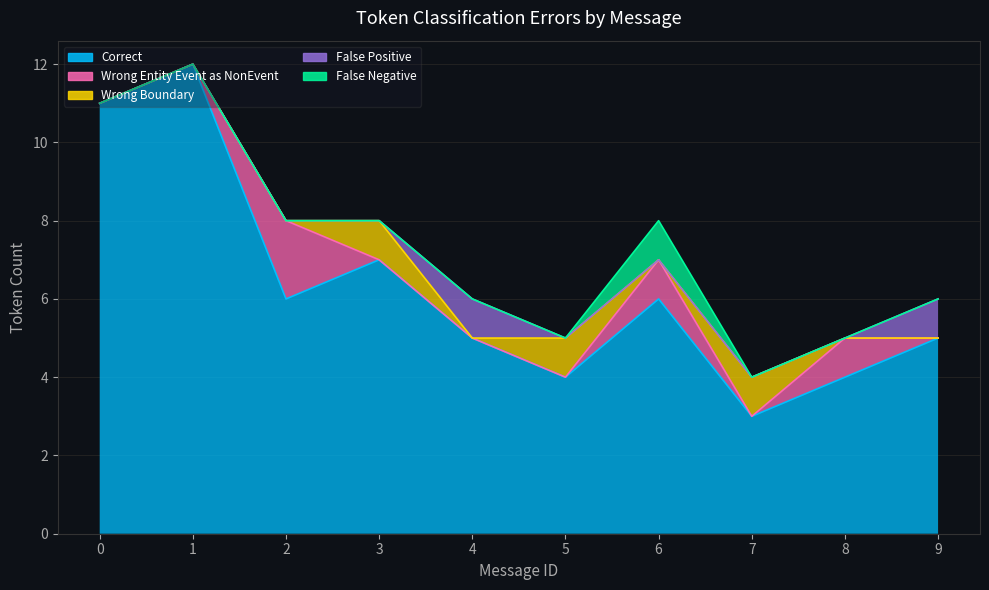

Which category has the highest value across all series?

1